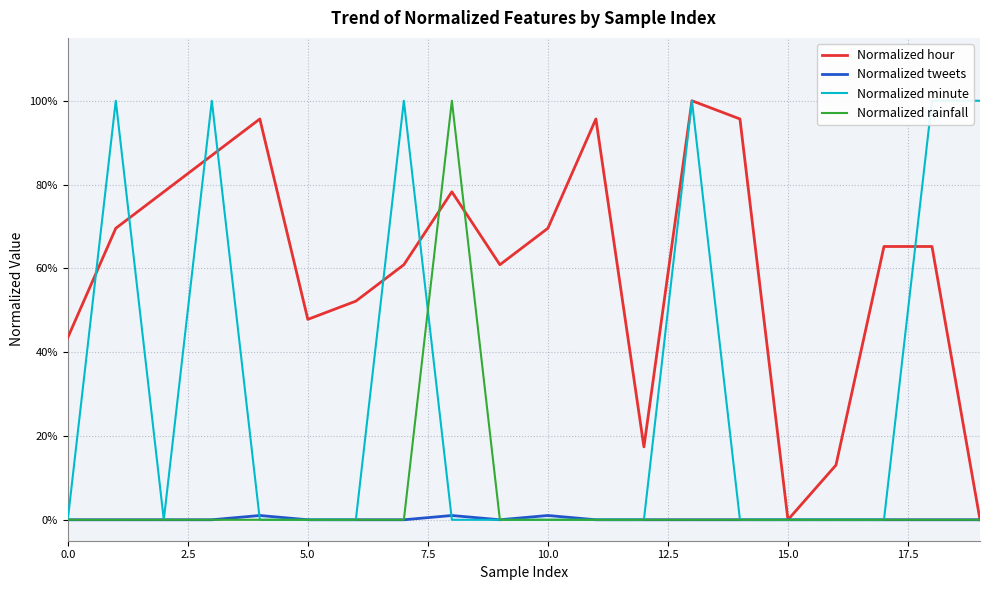

Between 10.0 and 19, which series saw the biggest shift?

Normalized minute